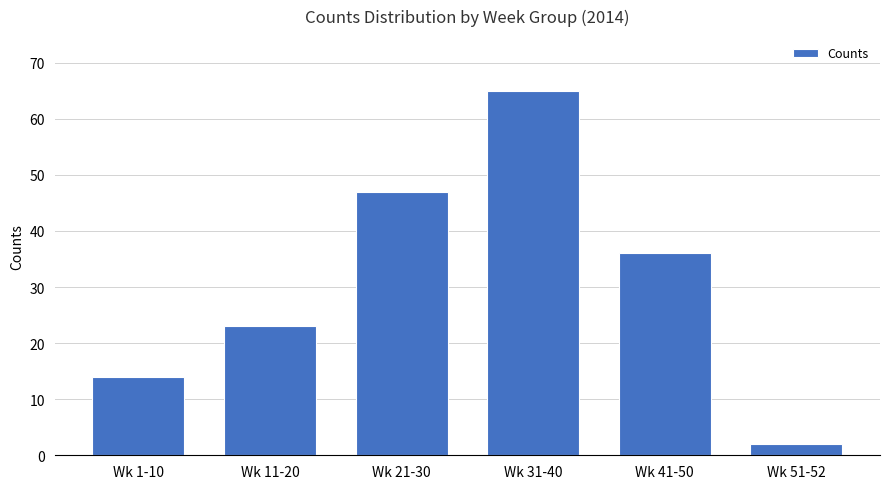

Which label corresponds to the smallest value in the chart?

Wk 51-52